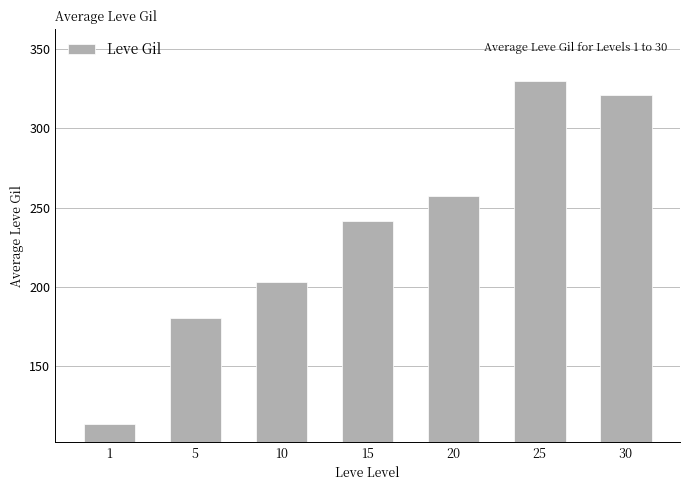

Is it true that the value at 30 is 320.8?

True